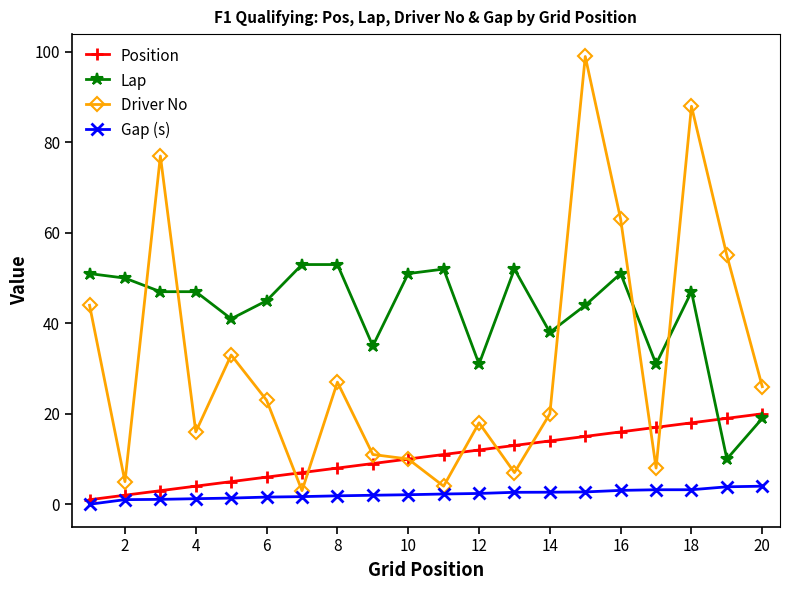

What is the value of the Gap (s) point at the 18th from the left?

3.2